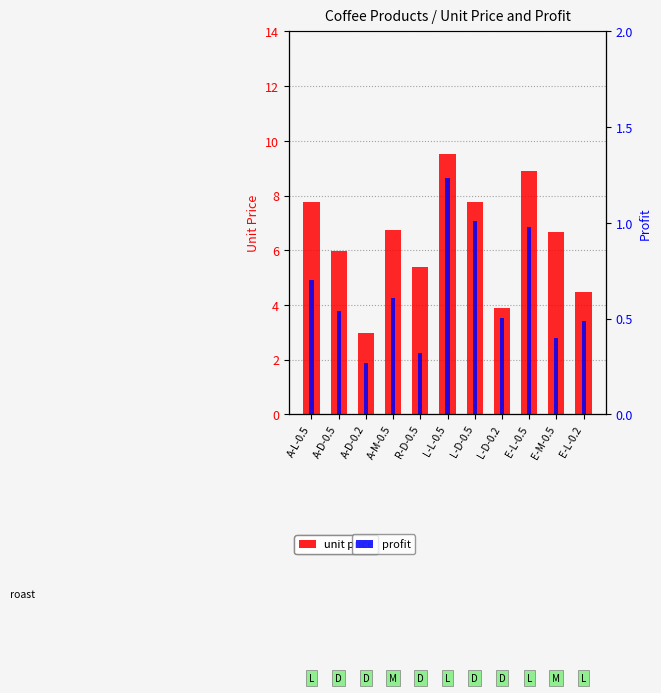

Which series has the largest range (max minus min)?

unit price